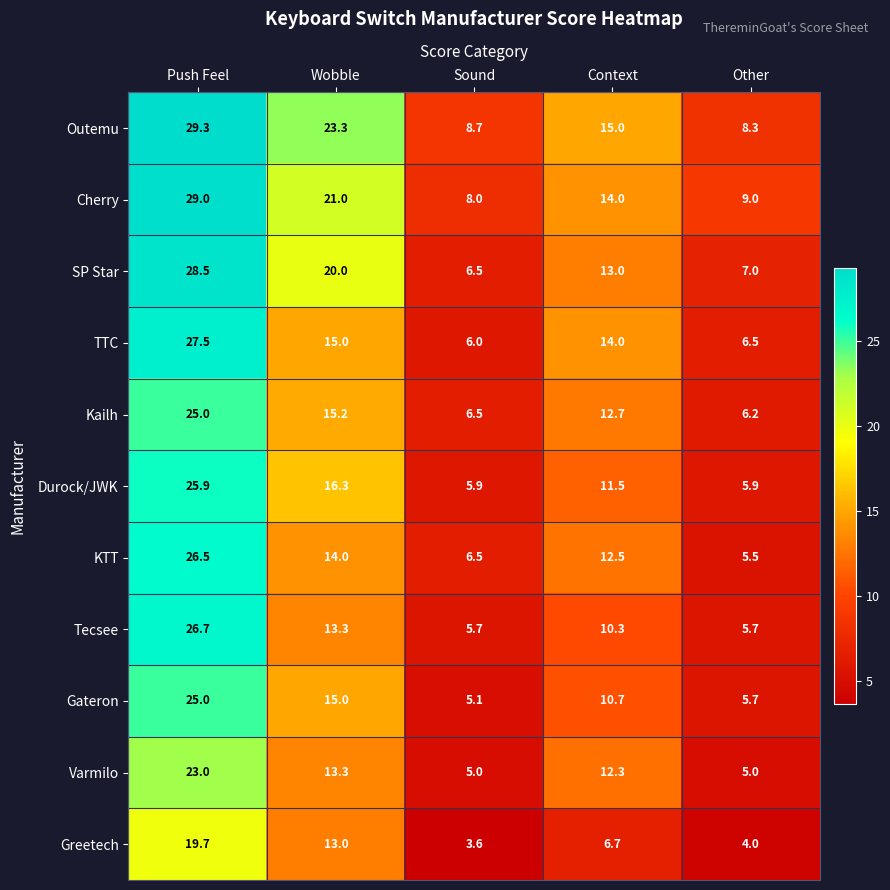

List the labels in order of Greetech value, smallest first.

Sound, Other, Context, Wobble, Push Feel